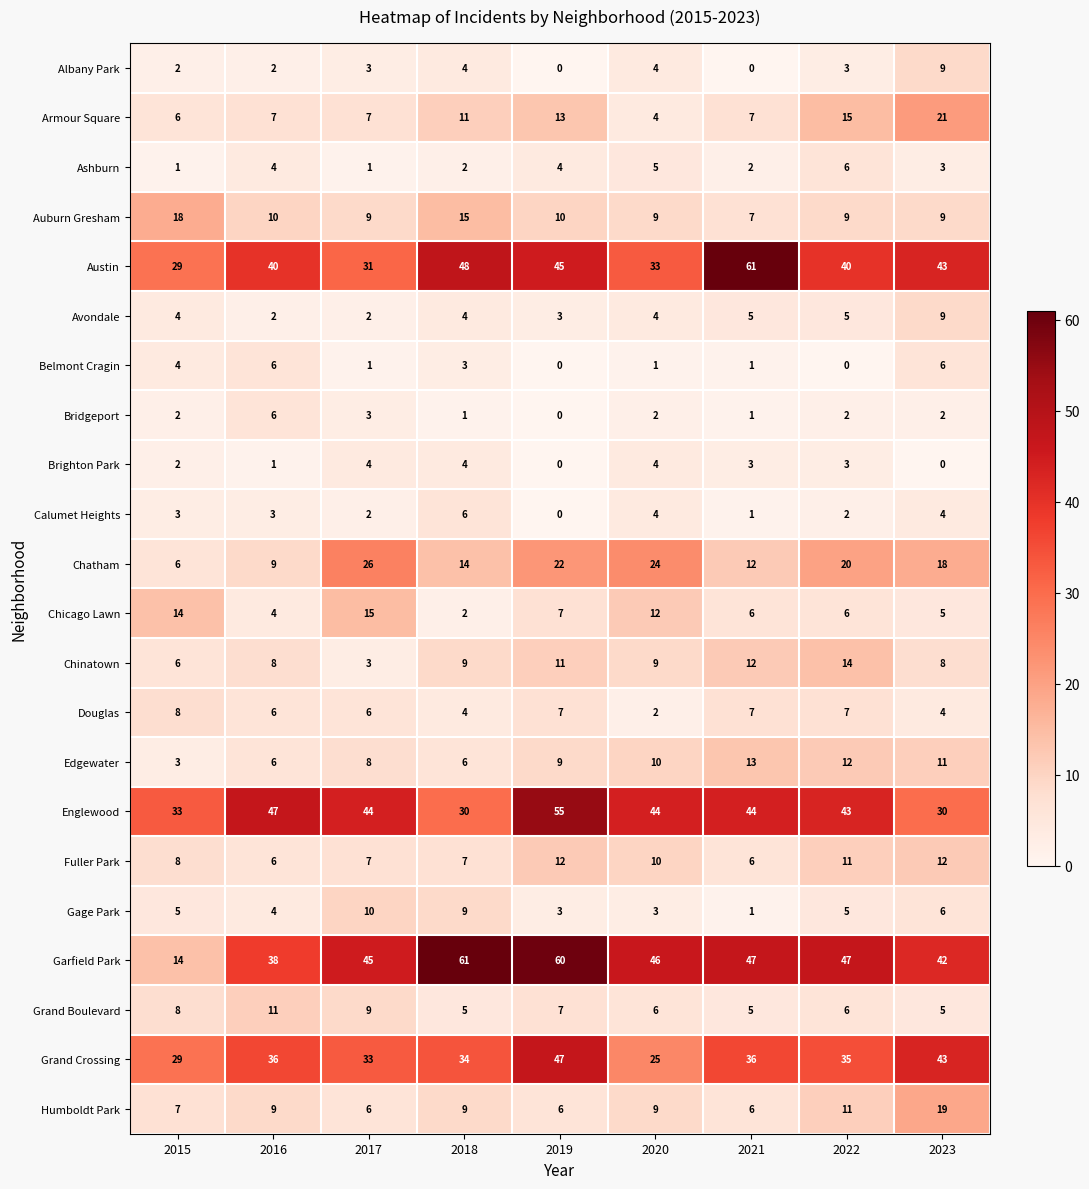

What value does the Belmont Cragin series have at 2015?

4